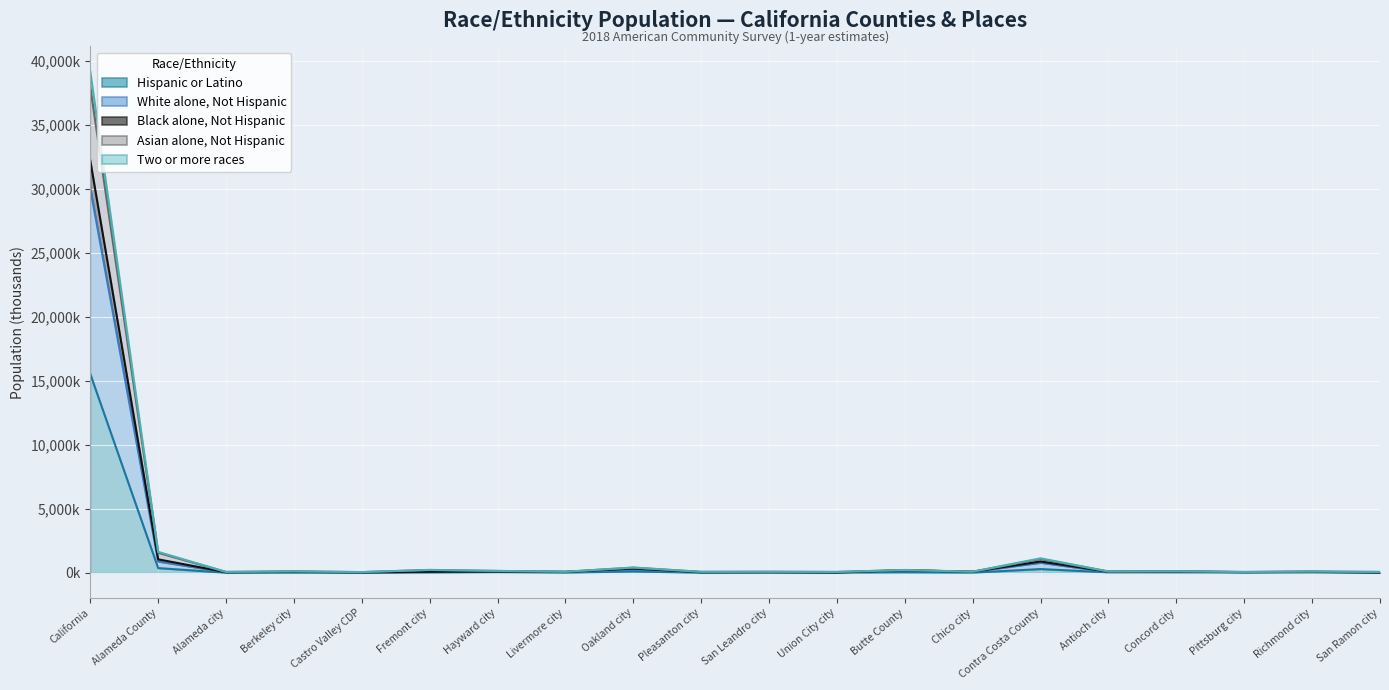

What is the label of the 4th point from the right?

Concord city